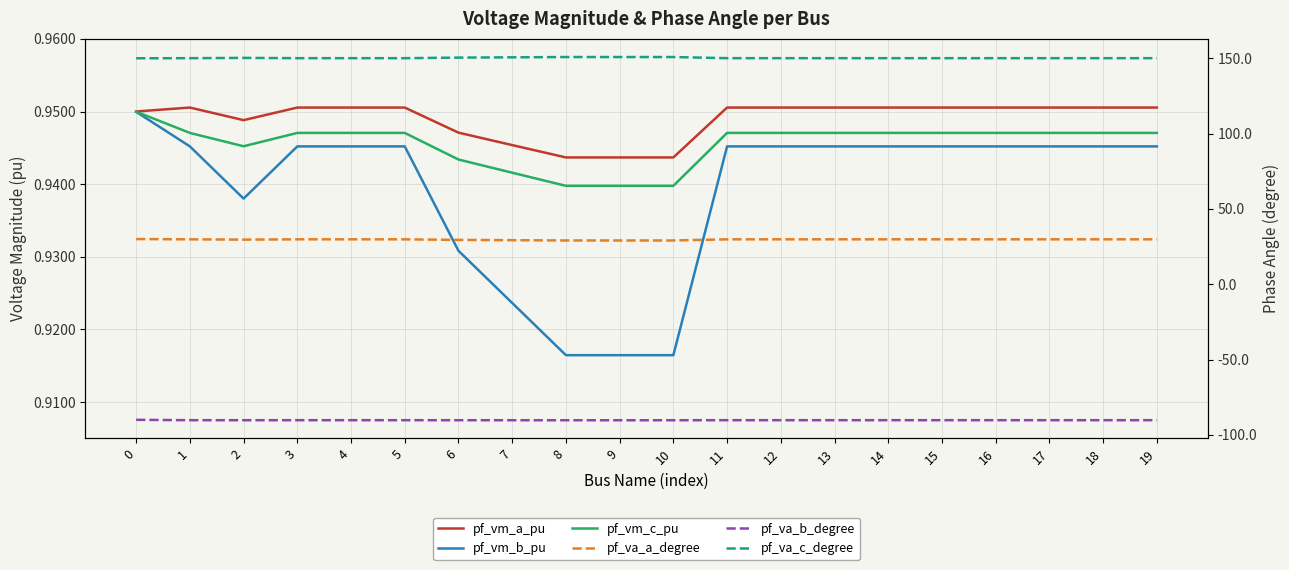

What is the value of the pf_vm_b_pu point at the 16th from the left?

0.9